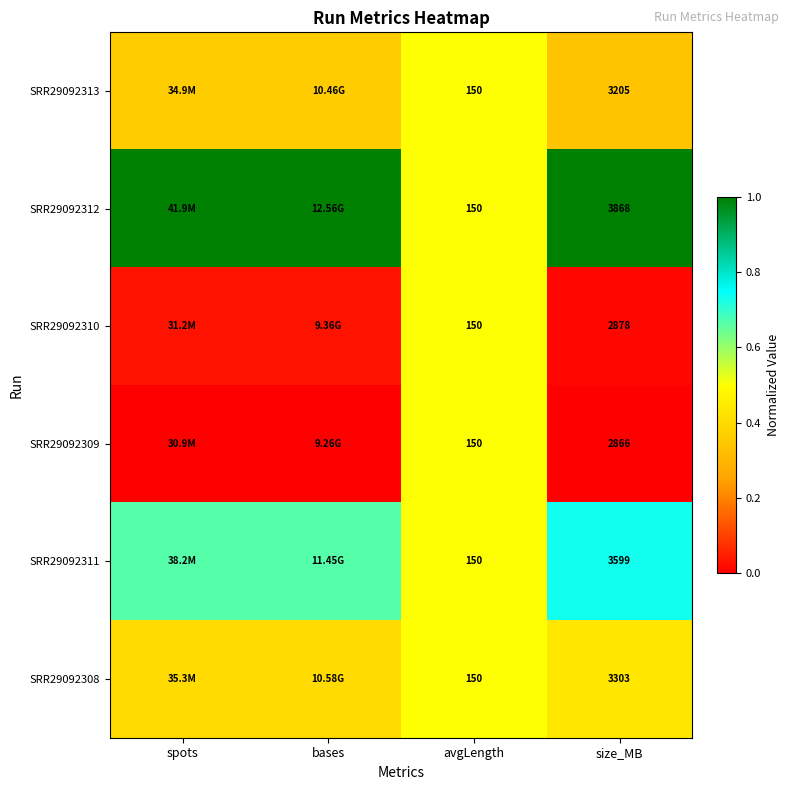

Is the value of SRR29092313 at size_MB greater than the value of SRR29092311 at size_MB?

No